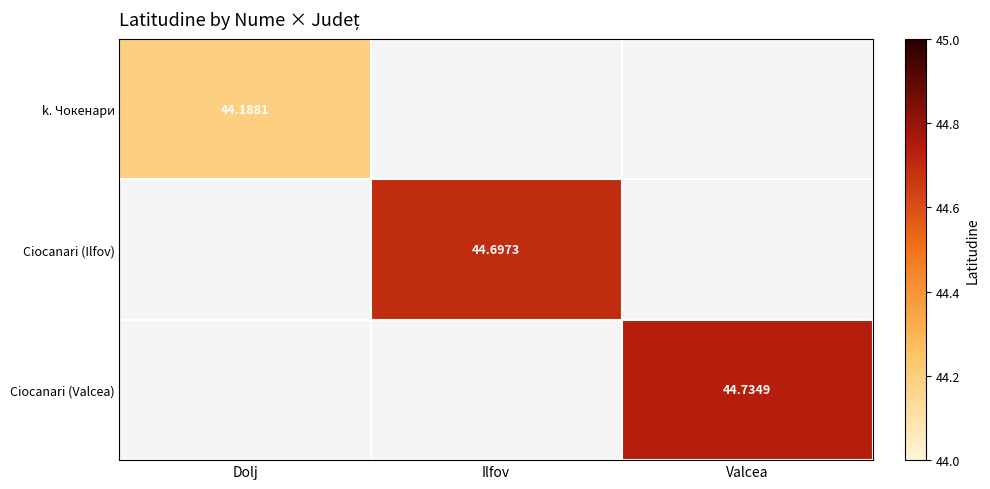

How many categories are shown in the chart?

3